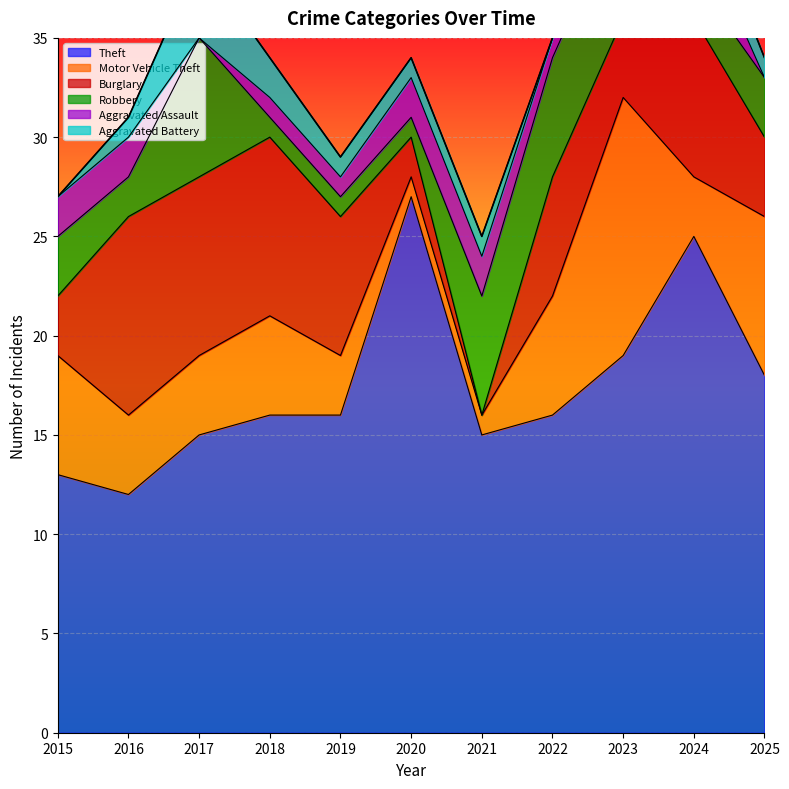

How many data points in Aggravated Battery are above 1?

3